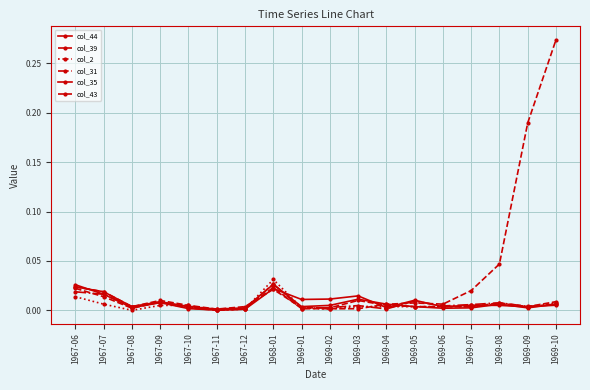

How many distinct data groups are displayed?

6